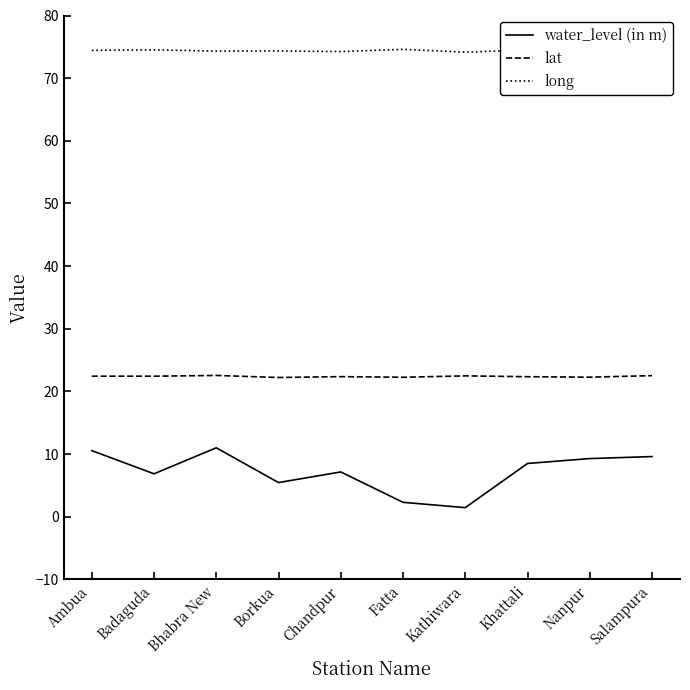

True or false: long and water_level (in m) intersect in this chart.

False